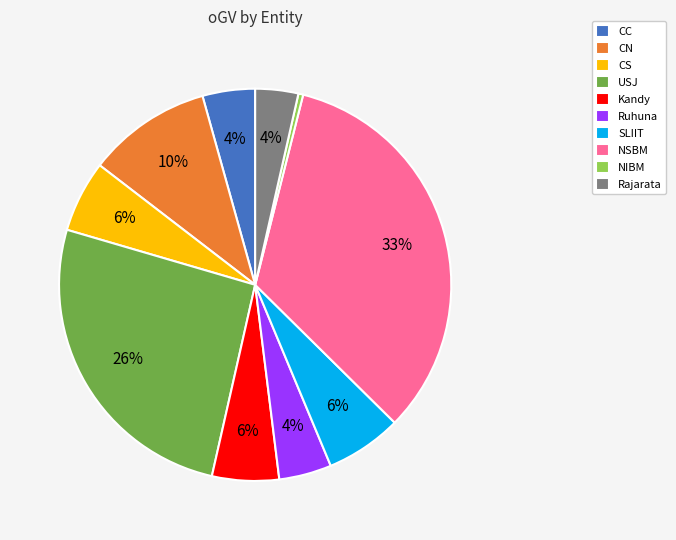

Which has a higher value, Ruhuna or USJ?

USJ